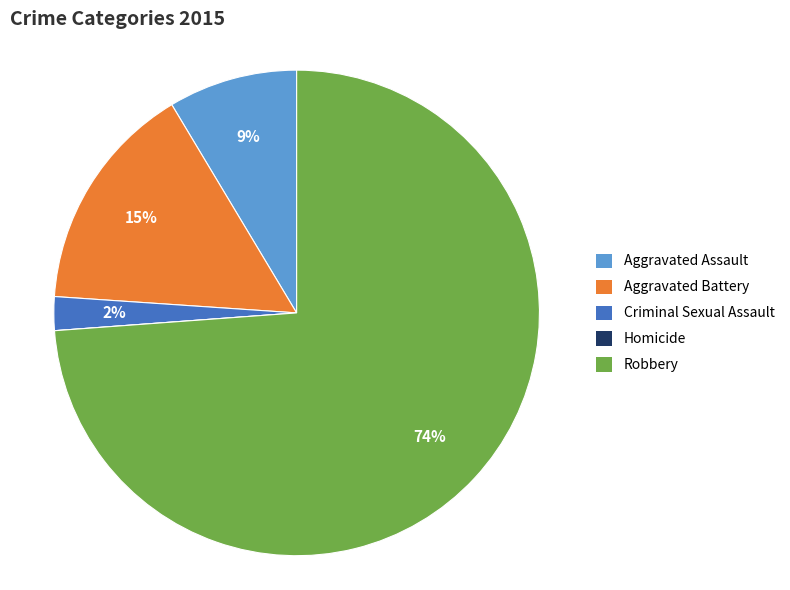

Which slice represents more than half of the pie?

Robbery